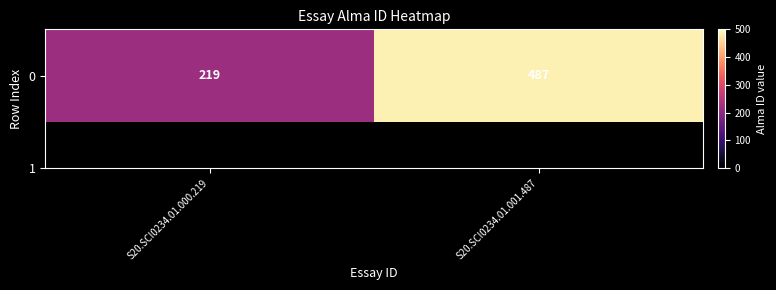

Count the values in the range 219 to 487.

2